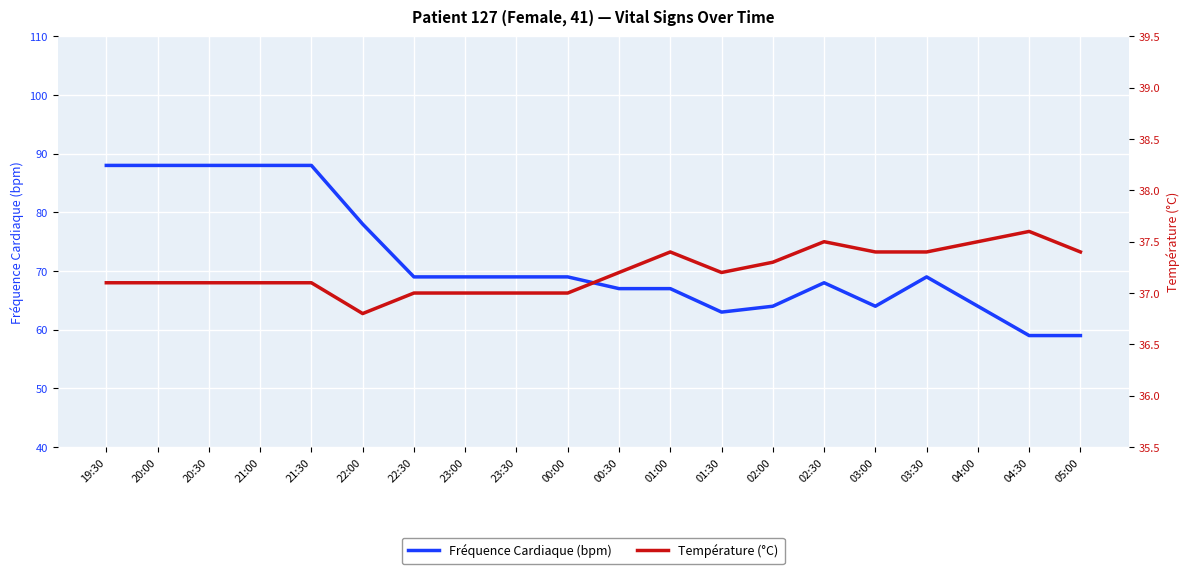

How many interior local peaks does the Fréquence Cardiaque (bpm) series have?

2